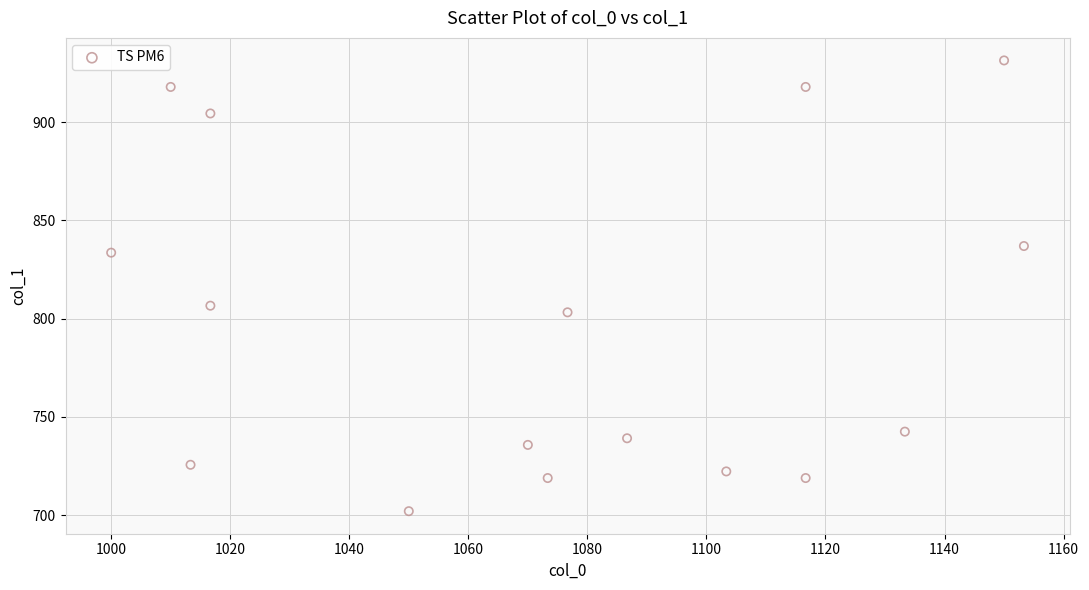

What is the range of X values (max minus min)?

153.3